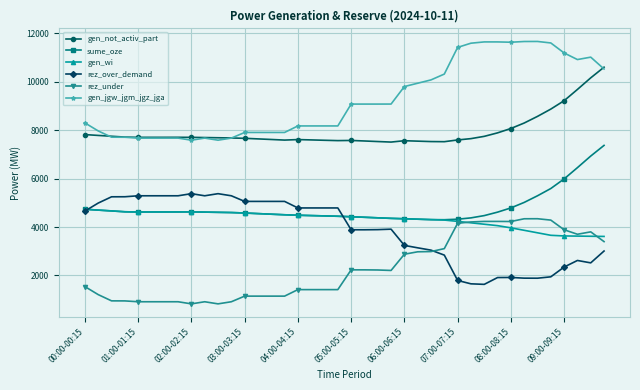

What is the maximum value for gen_not_activ_part?

10598